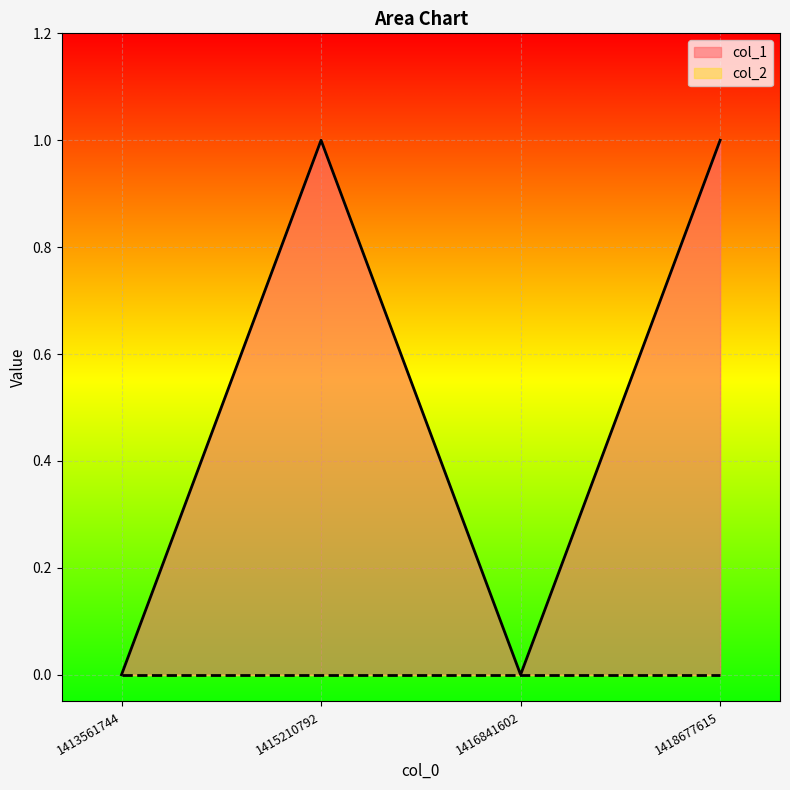

Where is the first local minimum?

1416841602